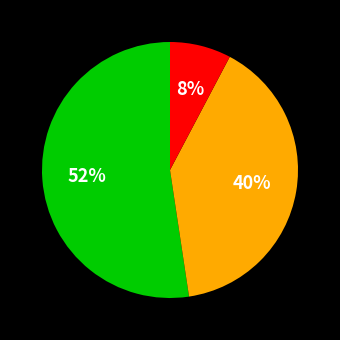

To the nearest percent, what is the average slice percentage?

33%